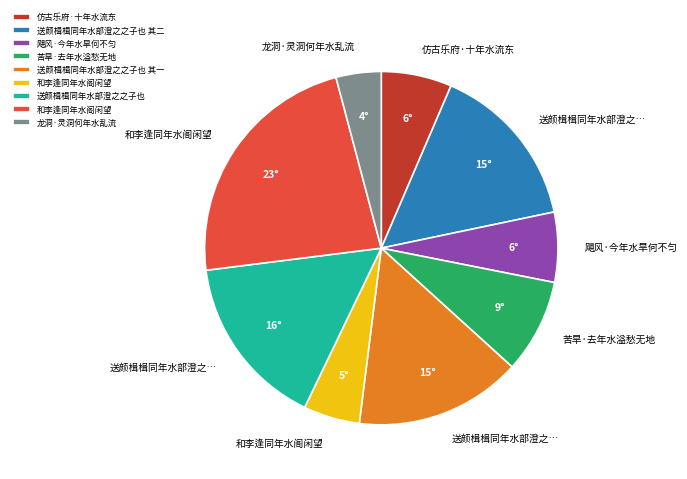

Is there any slice that represents more than half of the pie?

No